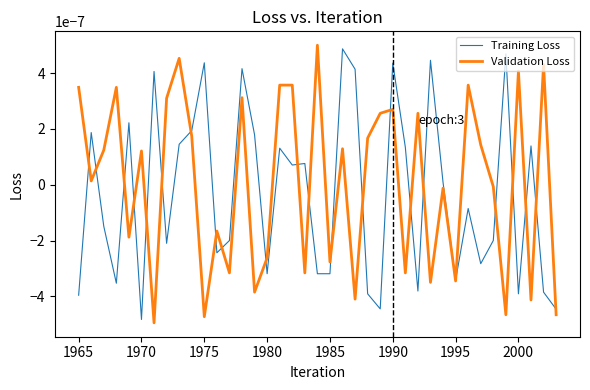

Does the chart have visible grid lines?

No